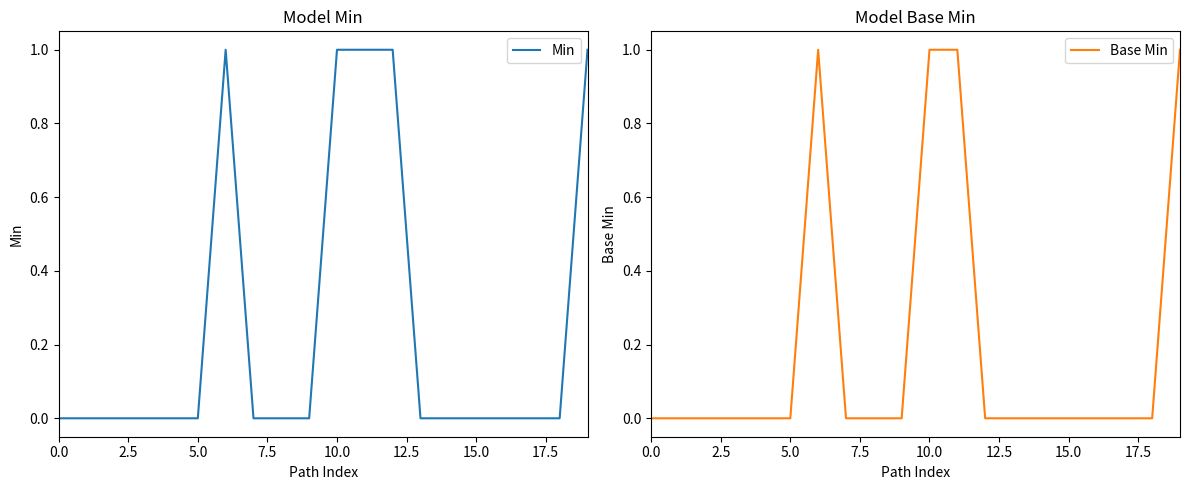

Is the value of Base Min at 12.5 greater than the value of Min at 12?

No